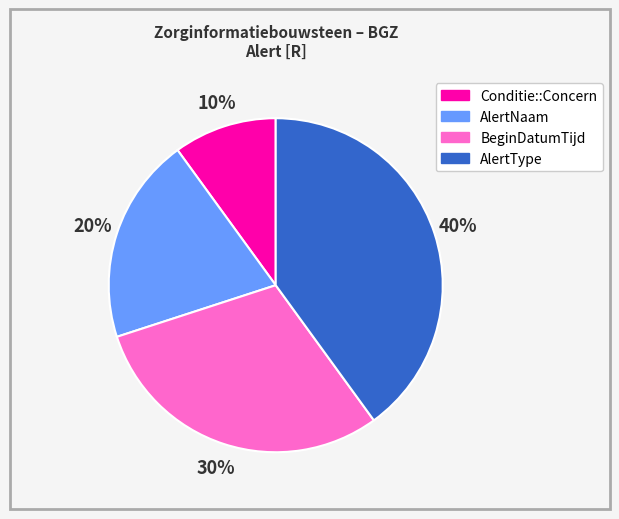

The AlertNaam slice represents 28% of the pie. True or false?

False